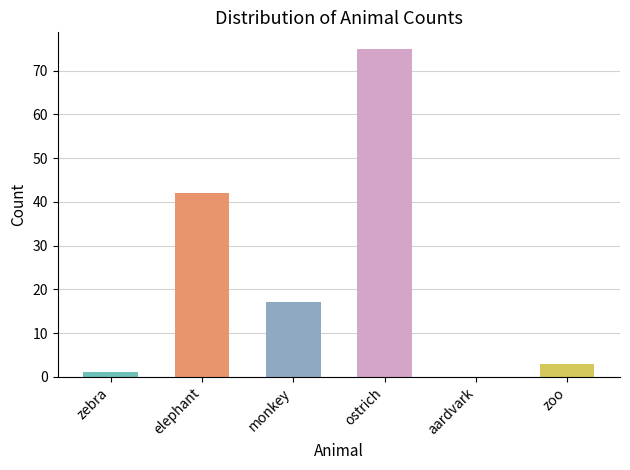

What is the label of the 5th bar from the right?

elephant